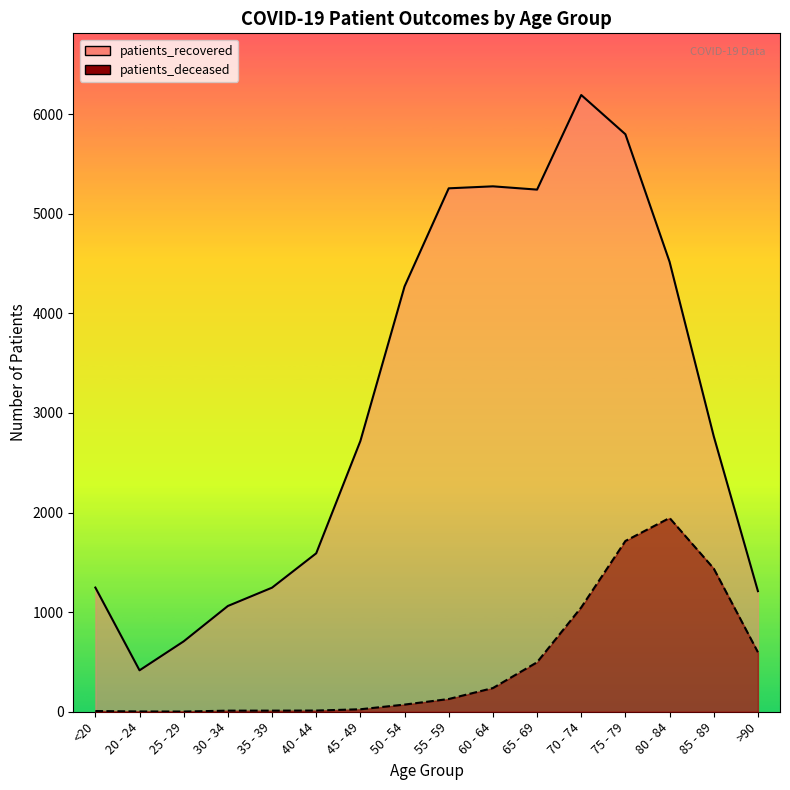

What is the label of the 2nd point from the right?

85 - 89